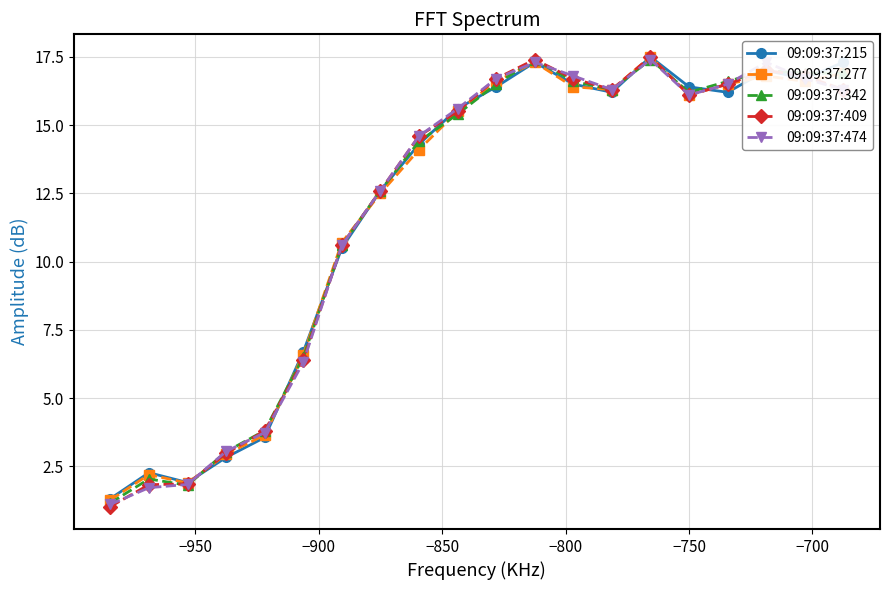

Does the chart display data point markers on the line(s)?

Yes